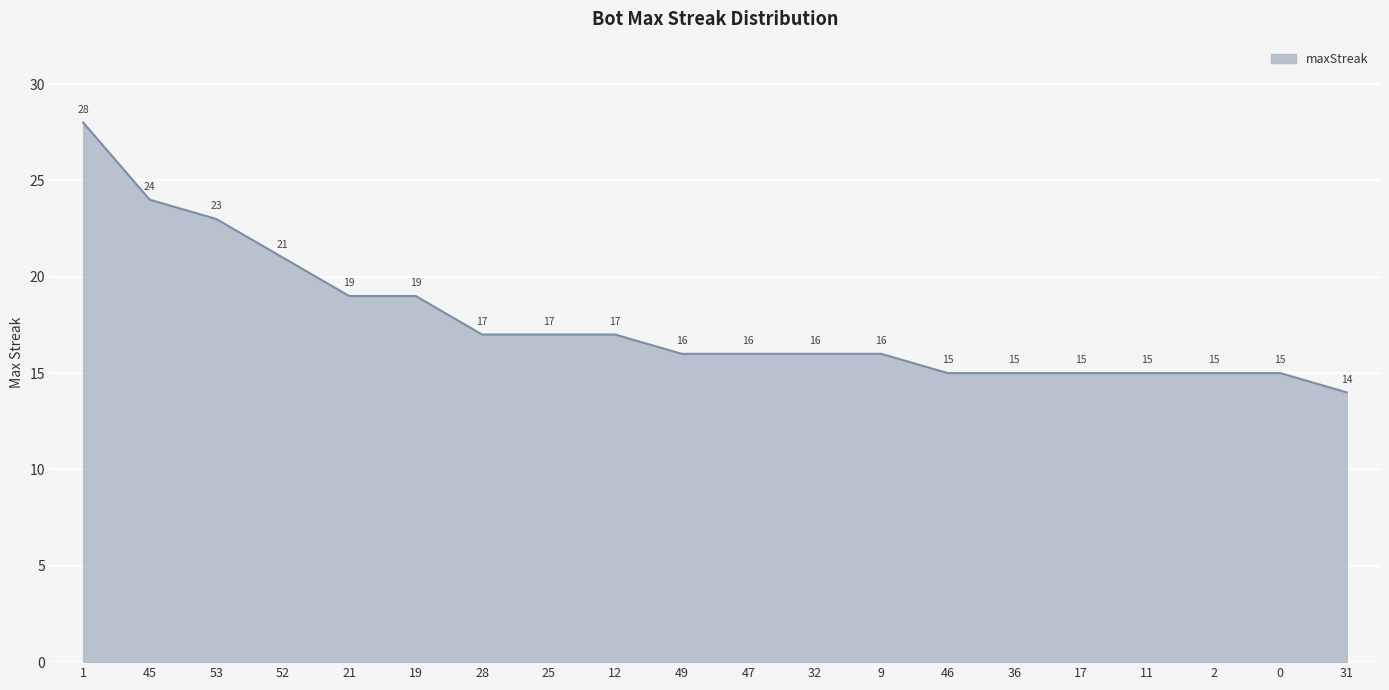

Reading left to right, list all the values displayed in this chart.

28	24	23	21	19	19	17	17	17	16	16	16	16	15	15	15	15	15	15	14